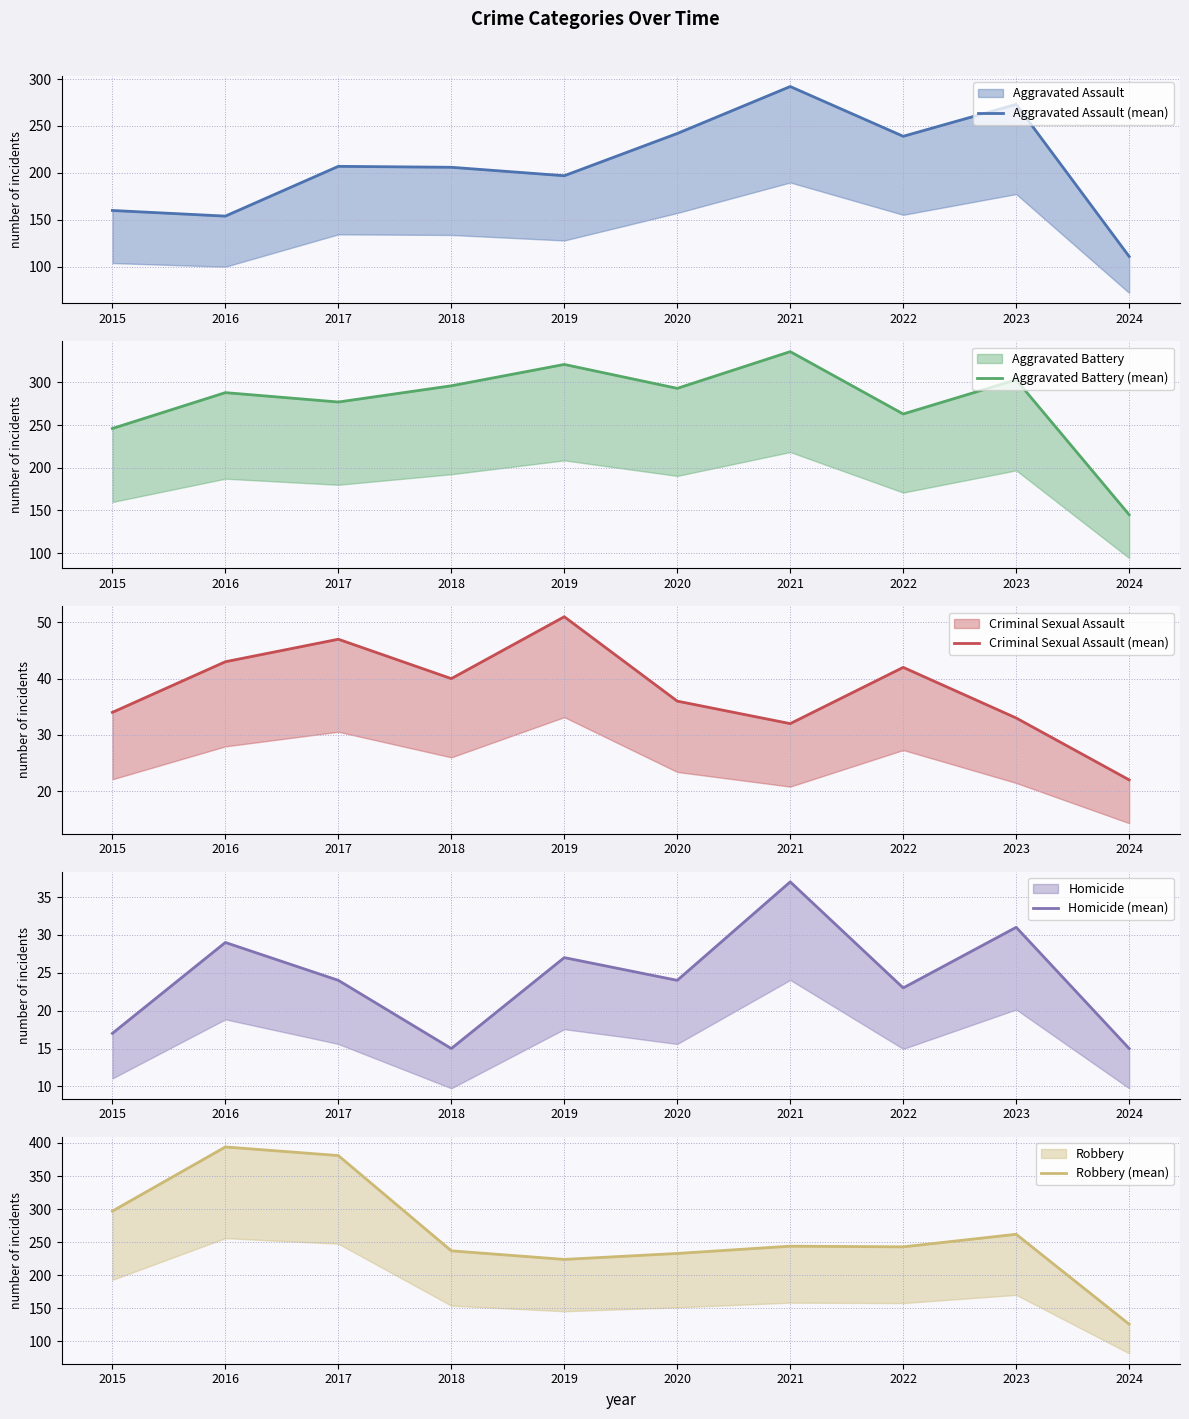

What is the lowest value of the Aggravated Assault (mean) series?

111